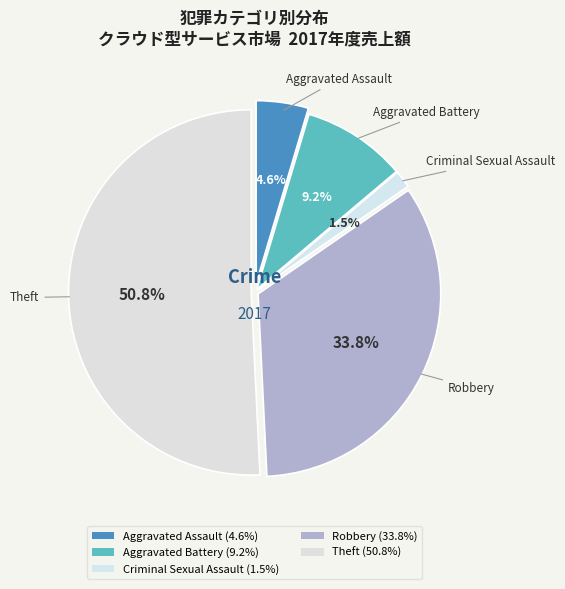

What percentage is the Aggravated Assault slice, to the nearest percent?

5%